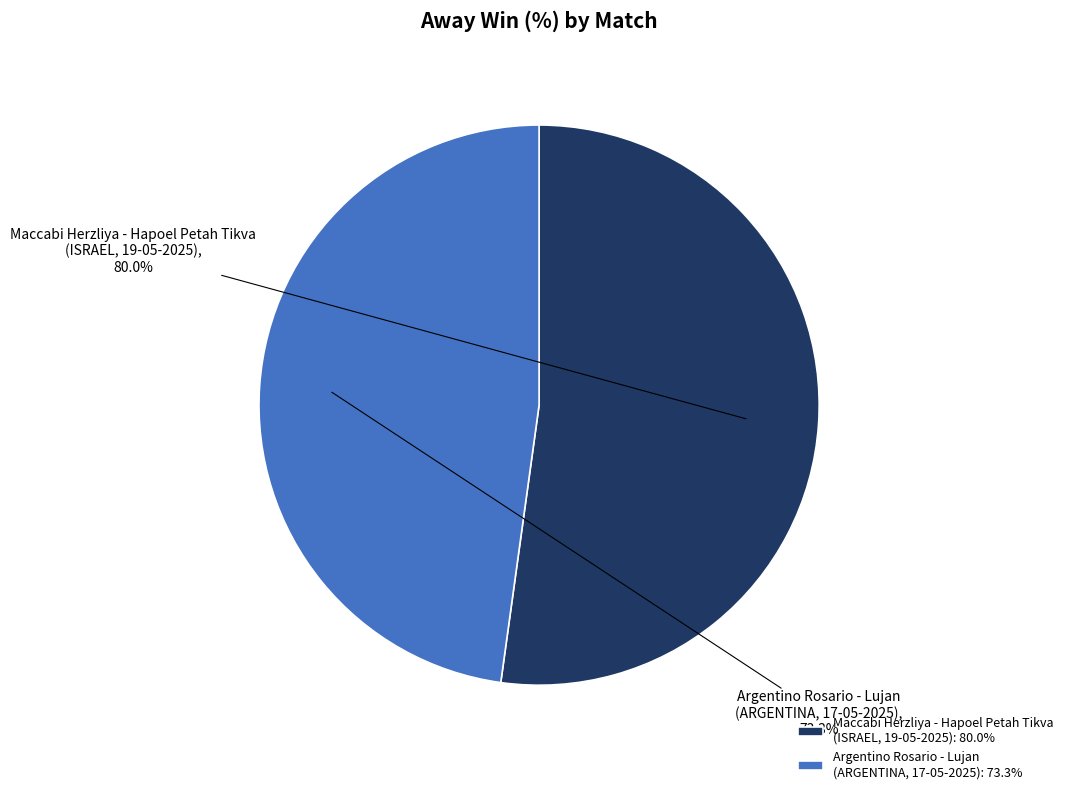

What is the ratio of the value at Argentino Rosario - Lujan
(ARGENTINA, 17-05-2025) to the value at Maccabi Herzliya - Hapoel Petah Tikva
(ISRAEL, 19-05-2025)?

0.9